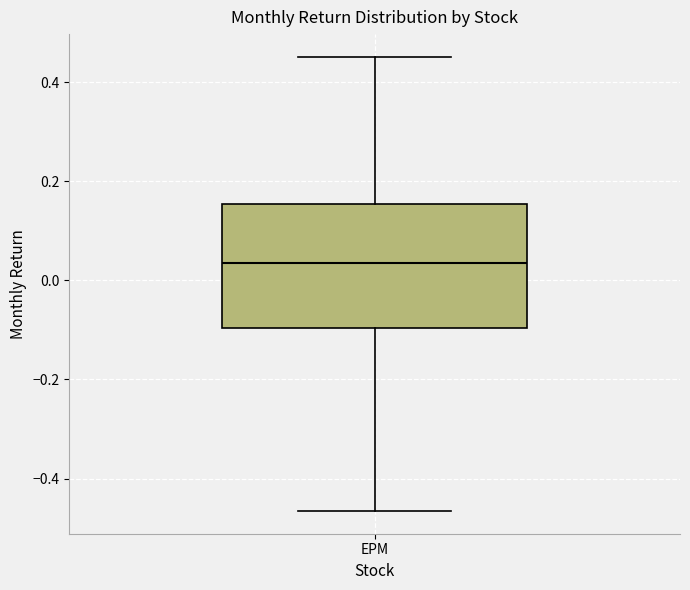

Where does the lower whisker of the box for EPM end on the y-axis? The values are not printed on the chart, so give them approximately, as read against the axis.

-0.46